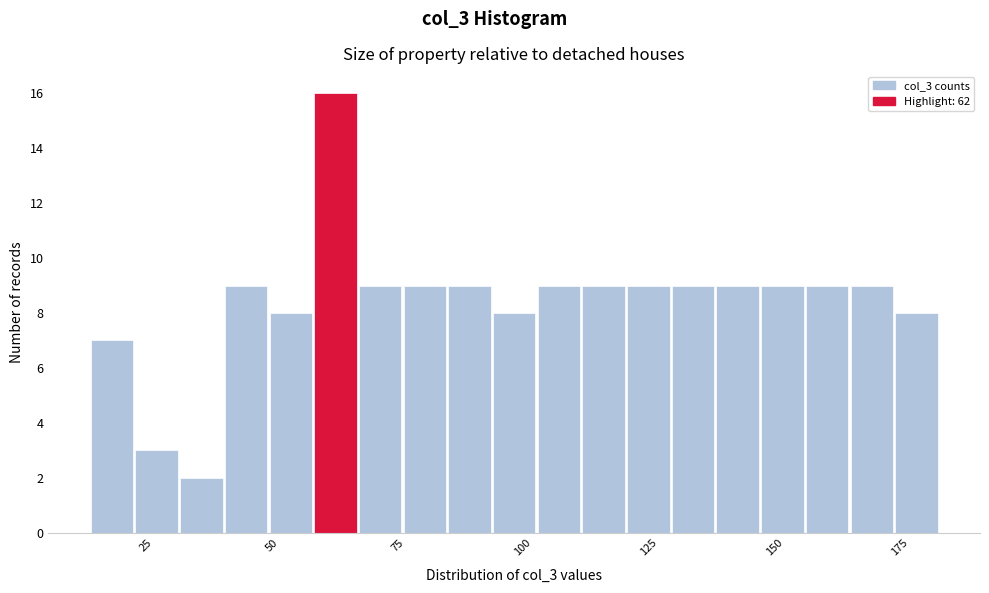

Around what value on the x-axis is the tallest bar? Give the approximate position of its centre, as read against the axis.

65